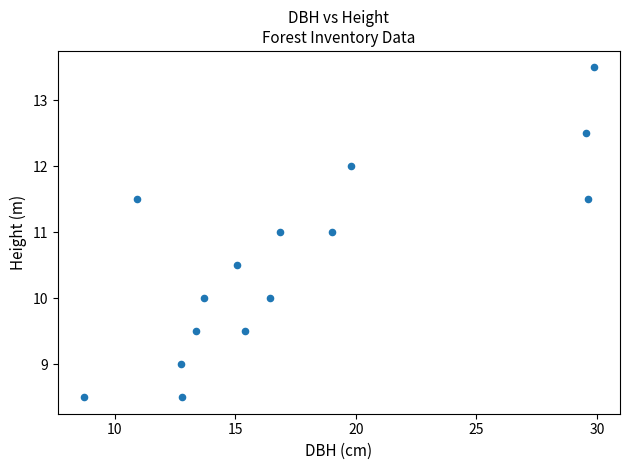

List the coordinates of all points as (Y, X) pairs, reading left to right.

(8.5, 8.7)  (11.5, 10.9)  (9.0, 12.8)  (8.5, 12.8)  (9.5, 13.3)  (10.0, 13.7)  (10.5, 15.1)  (9.5, 15.4)  (10.0, 16.4)  (11.0, 16.9)  (11.0, 19.0)  (12.0, 19.8)  (12.5, 29.6)  (11.5, 29.6)  (13.5, 29.9)